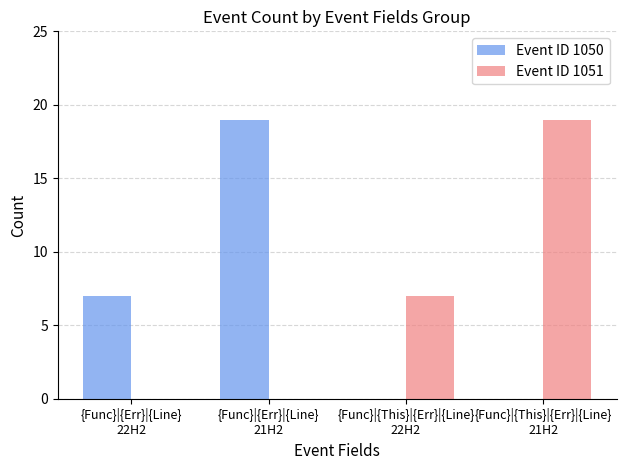

What is the sum of the Event ID 1050 values at {Func}|{Err}|{Line}
22H2 and {Func}|{This}|{Err}|{Line}
22H2?

7